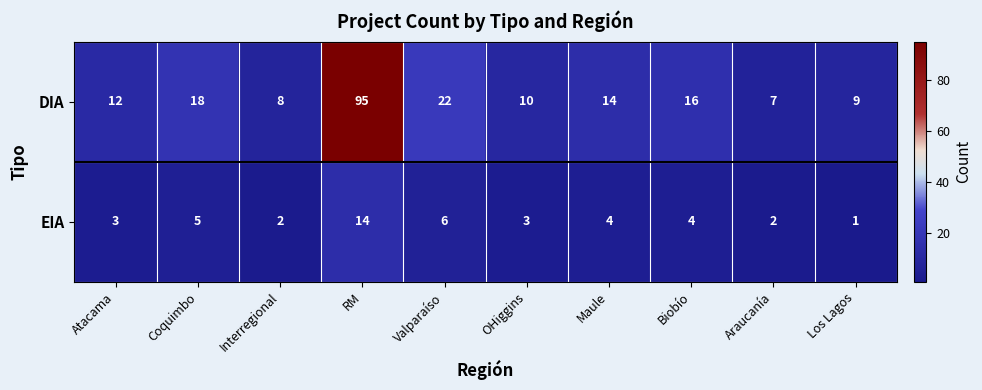

Is it true that EIA equals 1 at Maule?

False